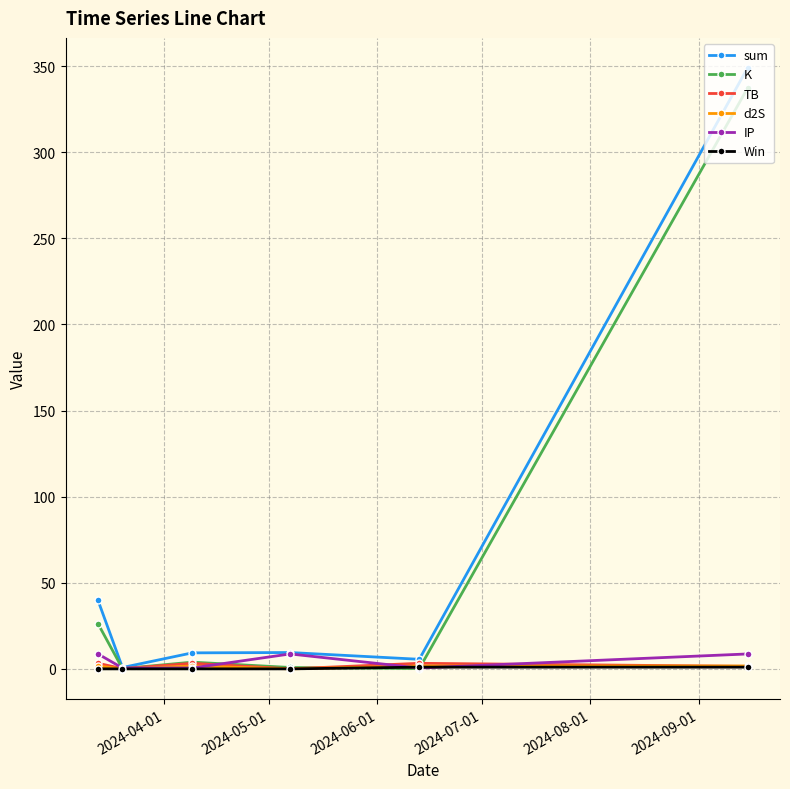

Does the chart display data point markers on the line(s)?

Yes